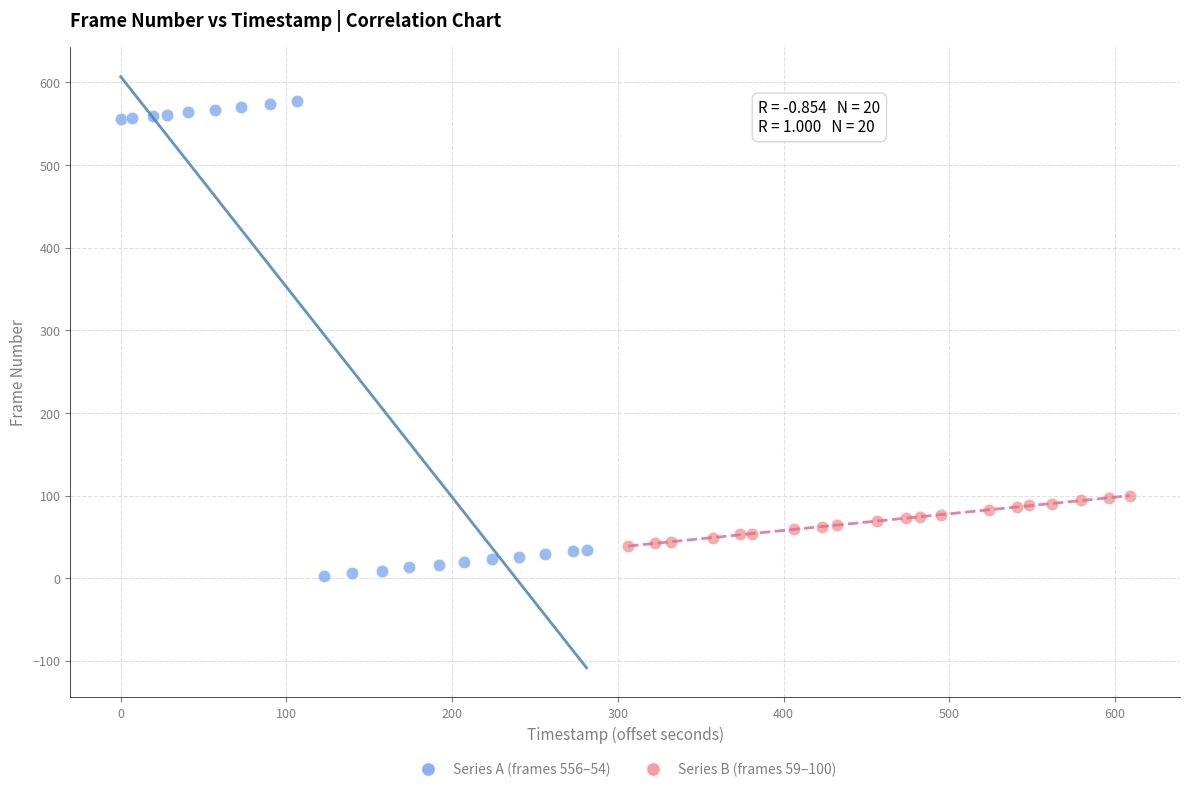

Which series reaches the minimum Y coordinate?

Series A (frames 556–54)